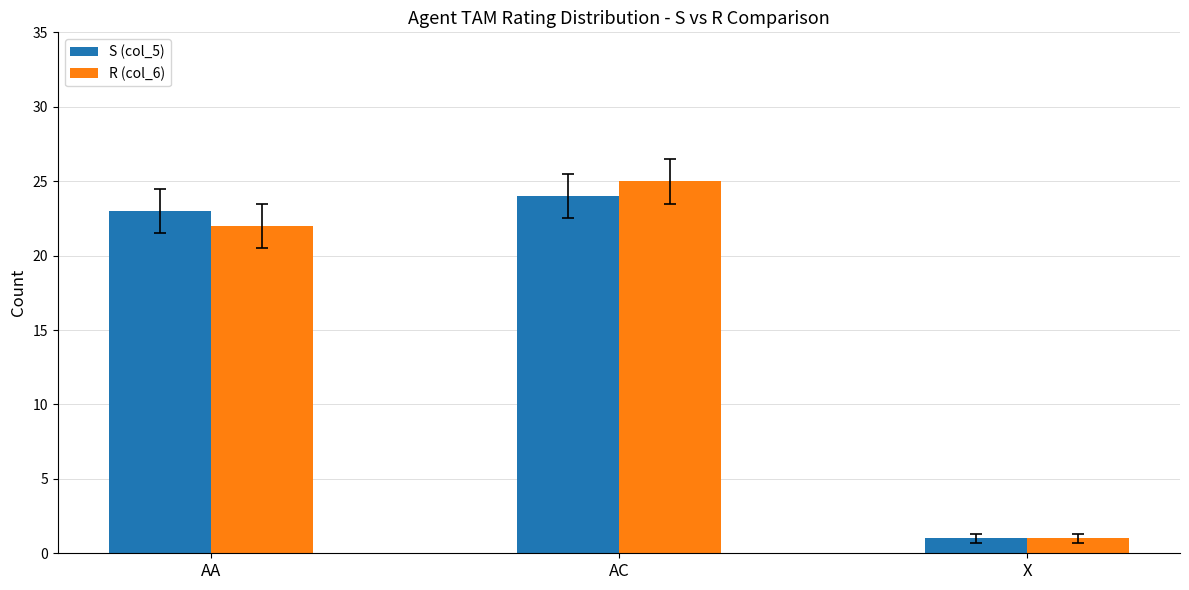

Reading left to right, extract all data points from this chart.

S (col_5): AA=23	AC=24	X=1
R (col_6): AA=22	AC=25	X=1